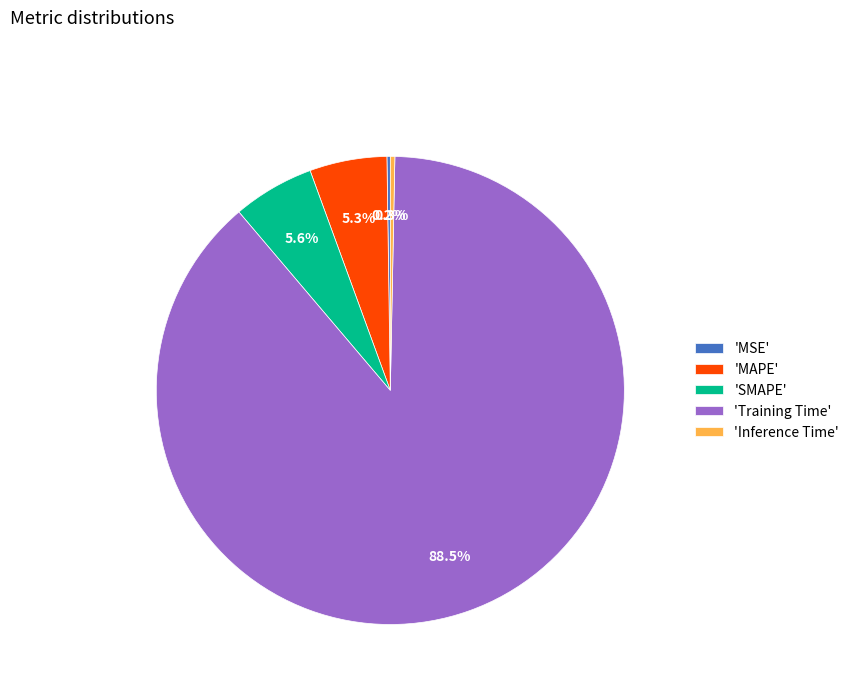

Is 'Inference Time' the majority of the pie?

No